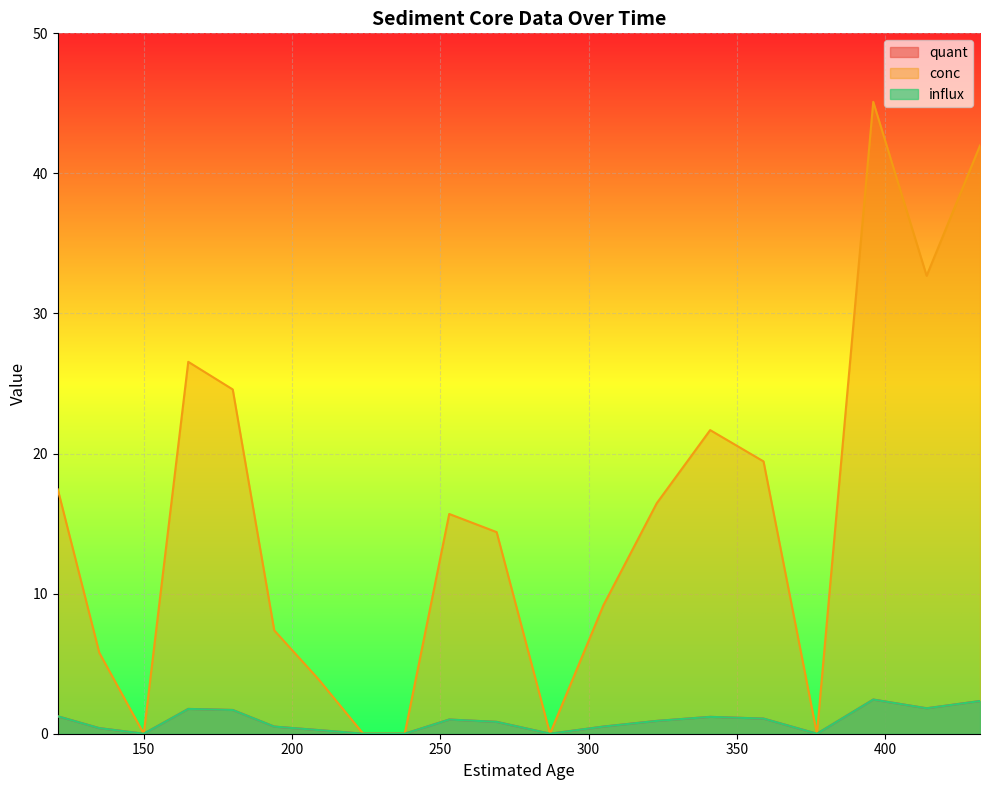

List the labels in order of influx value, largest first.

396, 432, 414, 165, 180, 121, 341, 359, 253, 323, 269, 305, 194, 135, 209, 150, 224, 238, 287, 377